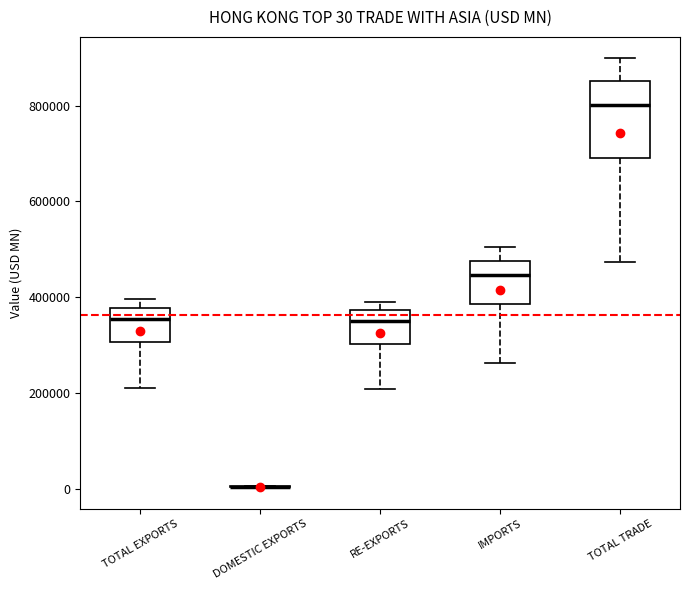

Comparing the boxes themselves (not the whiskers), which one is the tallest?

TOTAL TRADE